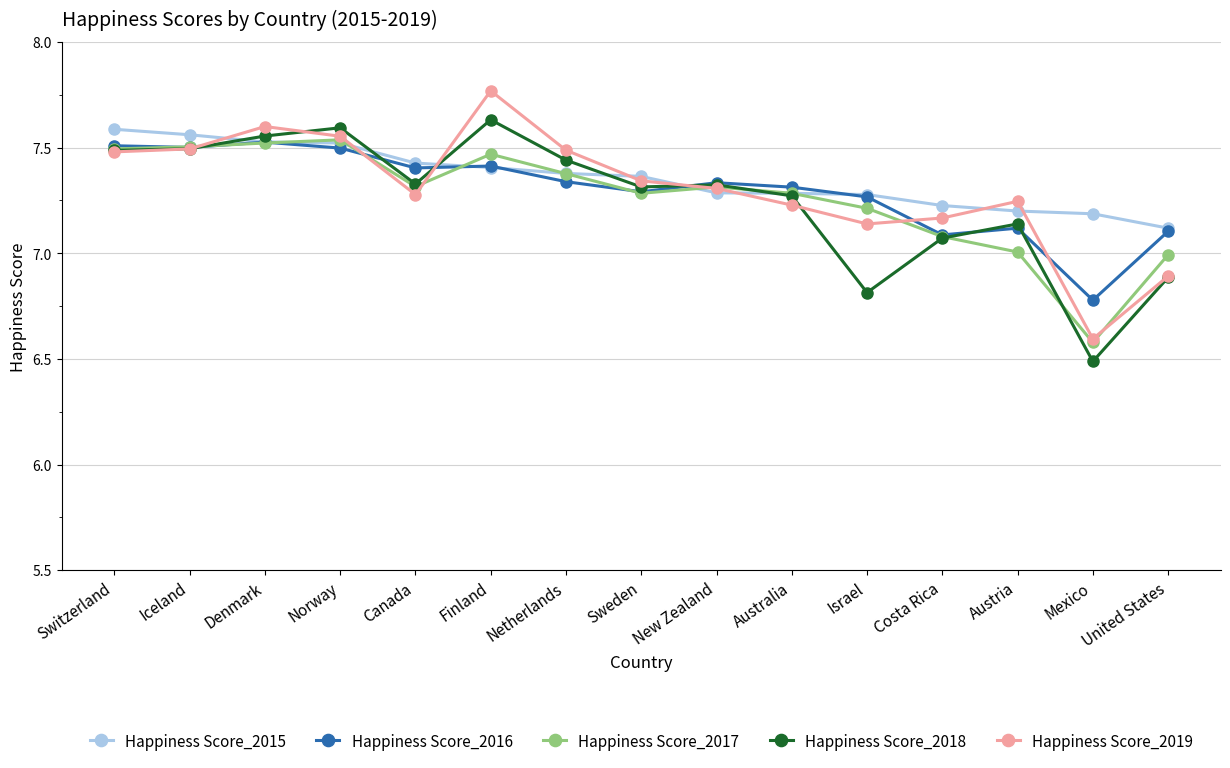

What is the difference between the second highest and second lowest values in the Happiness Score_2016 series?

0.4